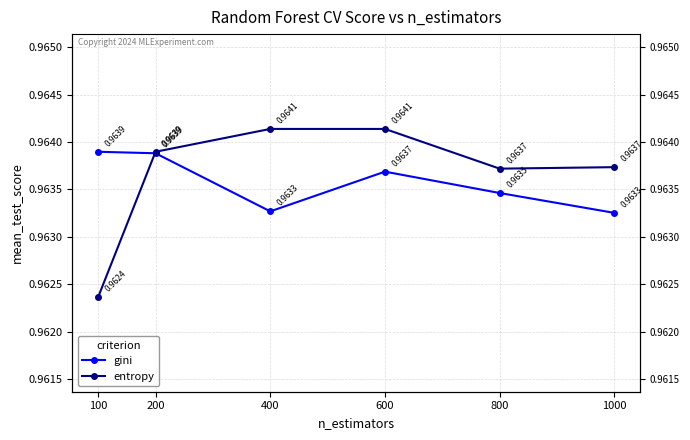

Which series has the largest total across all categories?

entropy